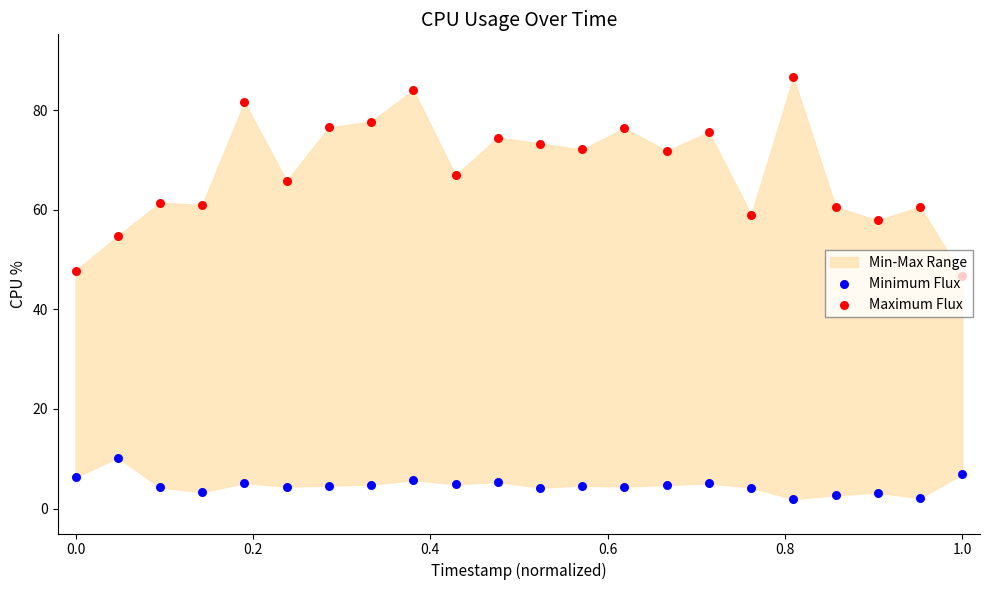

Which series has the largest total across all categories?

Maximum Flux